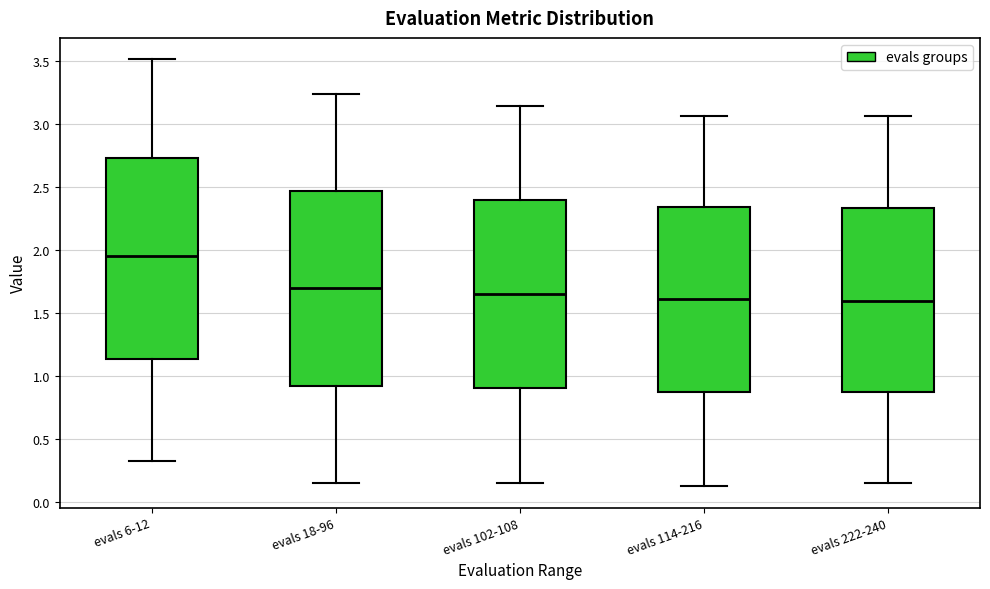

Where is the lower edge of the box for evals 114-216 on the y-axis? The values are not printed on the chart, so give them approximately, as read against the axis.

0.85